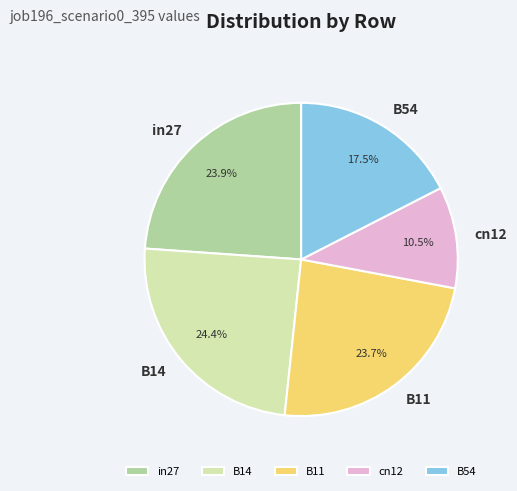

How many segments does this pie chart have?

5